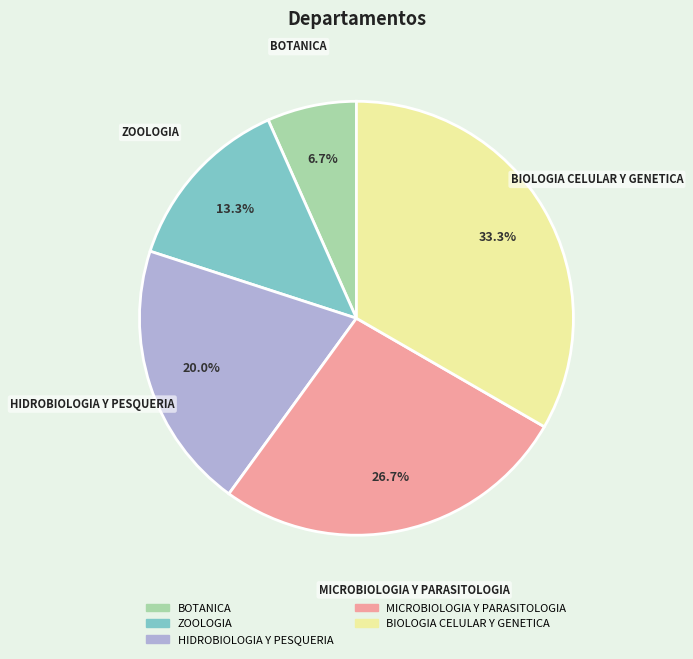

Is there any slice that represents more than half of the pie?

No